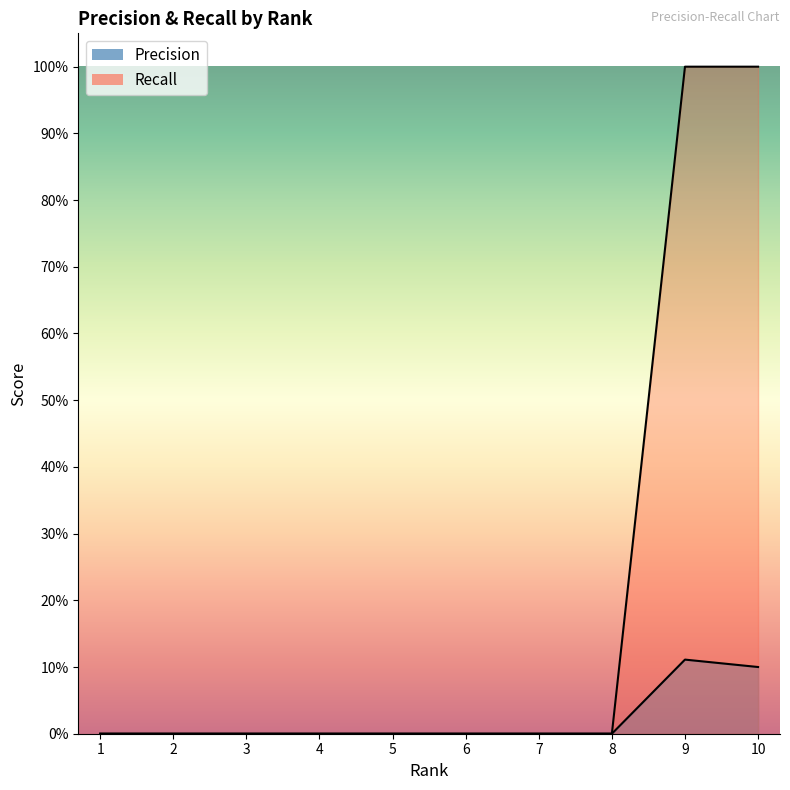

Where is the first local maximum for Precision?

9